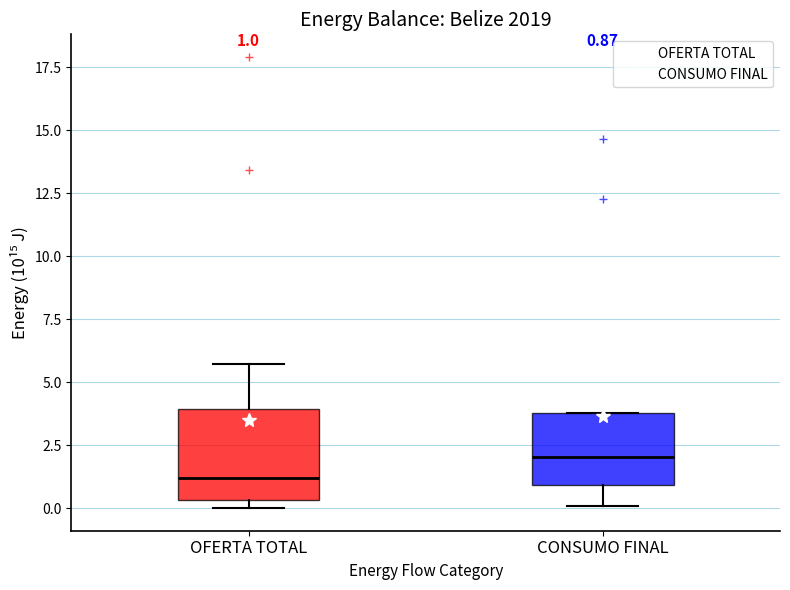

Which box's median line is the highest?

CONSUMO FINAL